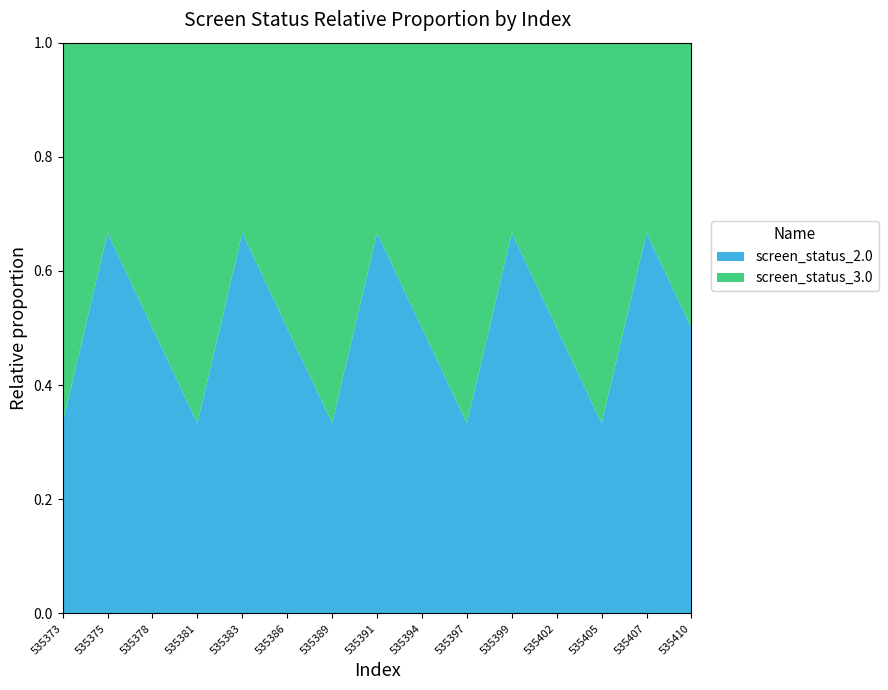

The value of screen_status_2.0 at 535386 is 0.7. True or false?

False